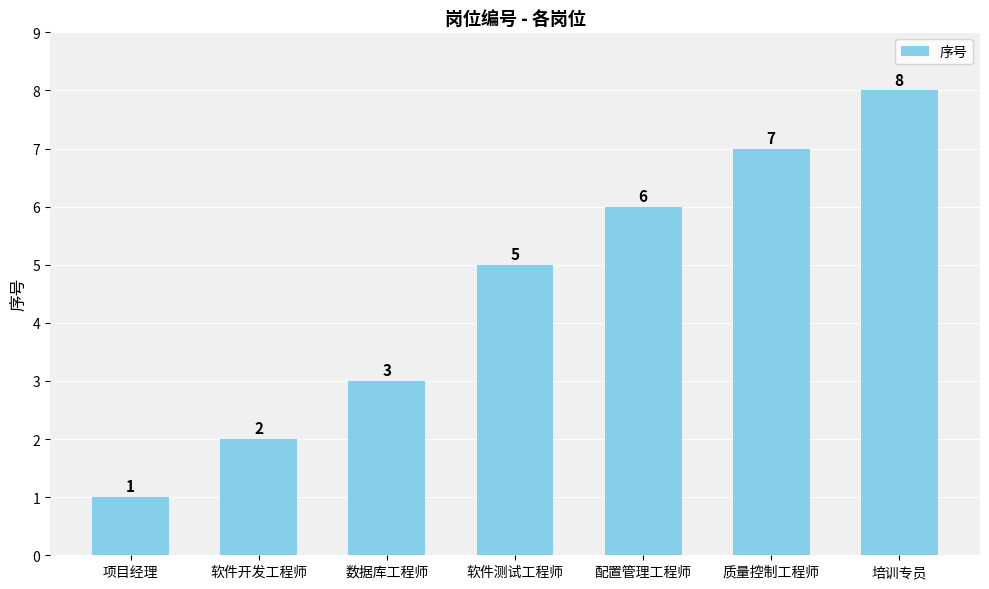

How many data points are less than 5?

3